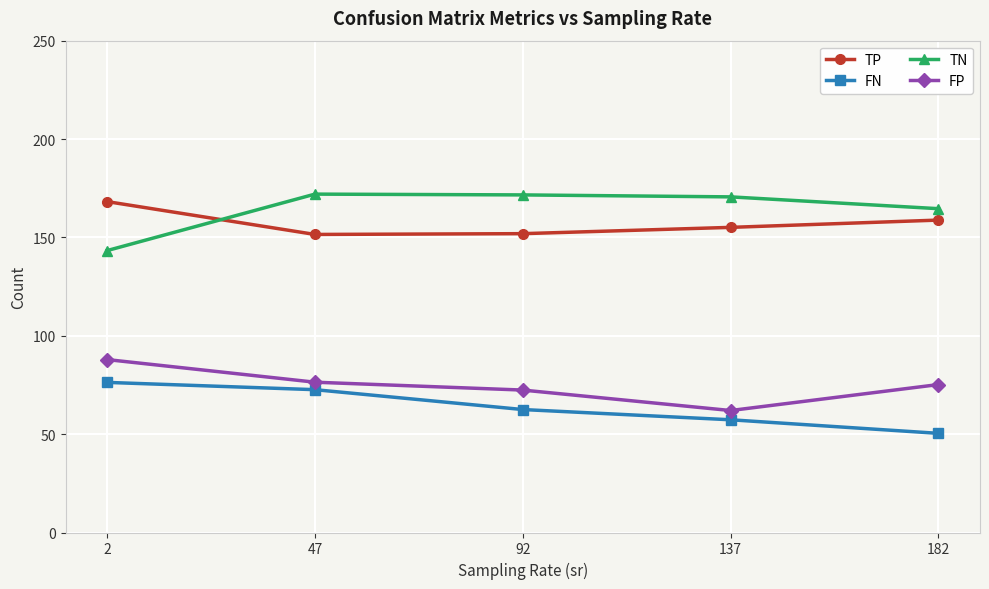

What is the value of the FP point at the 4th from the left?

62.0